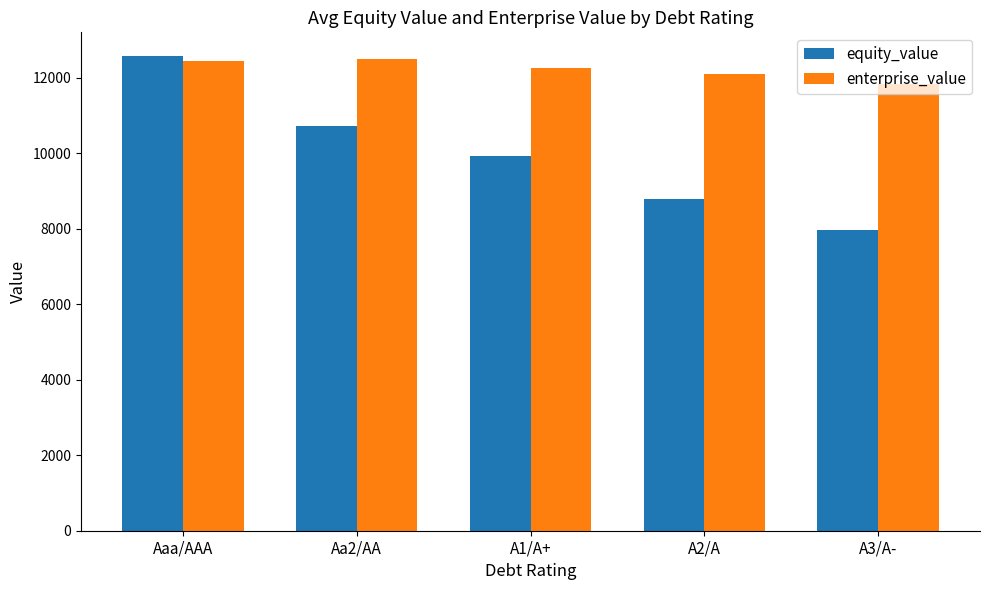

What position from the left is A2/A?

4